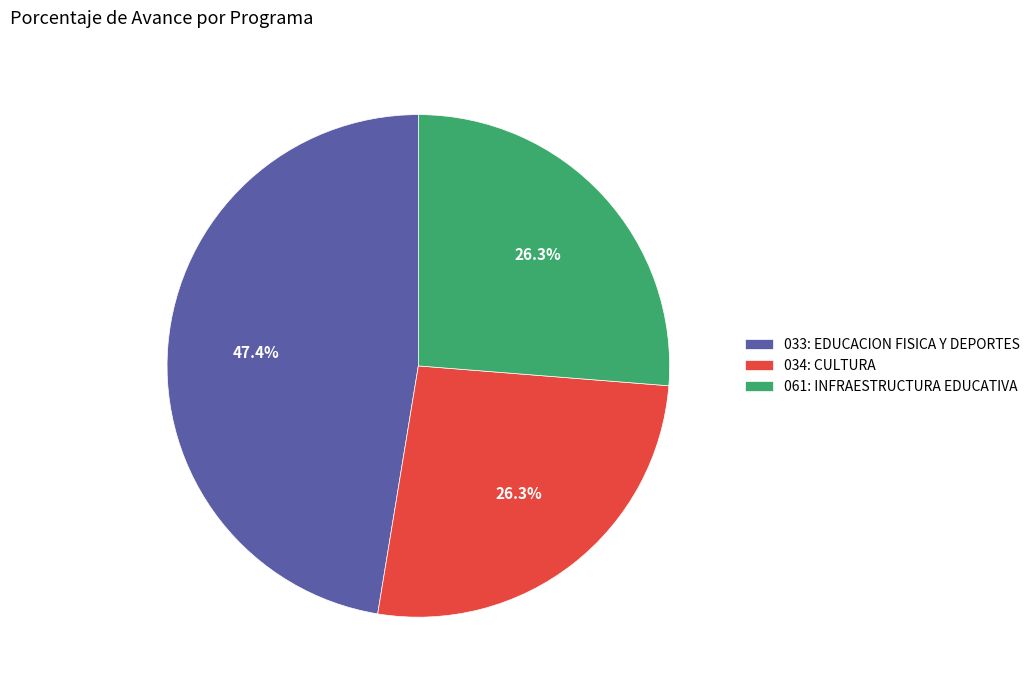

What percentage is NOT represented by 061: INFRAESTRUCTURA EDUCATIVA?

73.7%